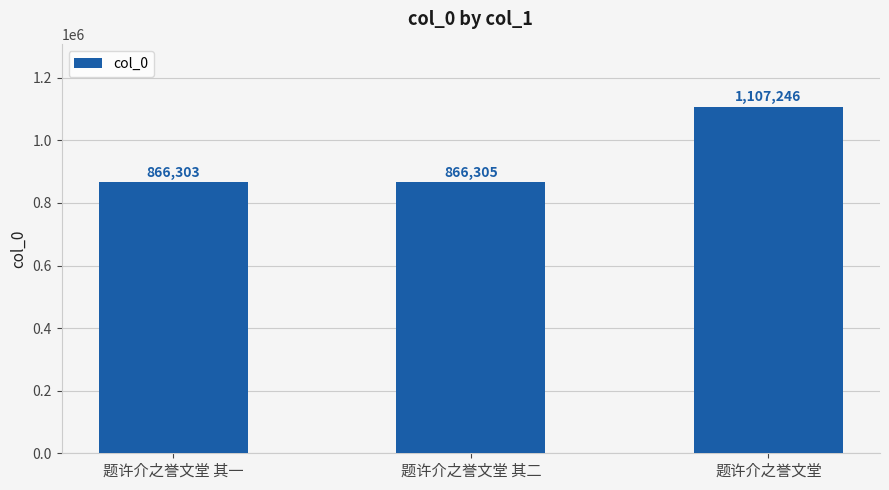

List the labels in order of value, smallest first.

题许介之誉文堂 其一, 题许介之誉文堂 其二, 题许介之誉文堂